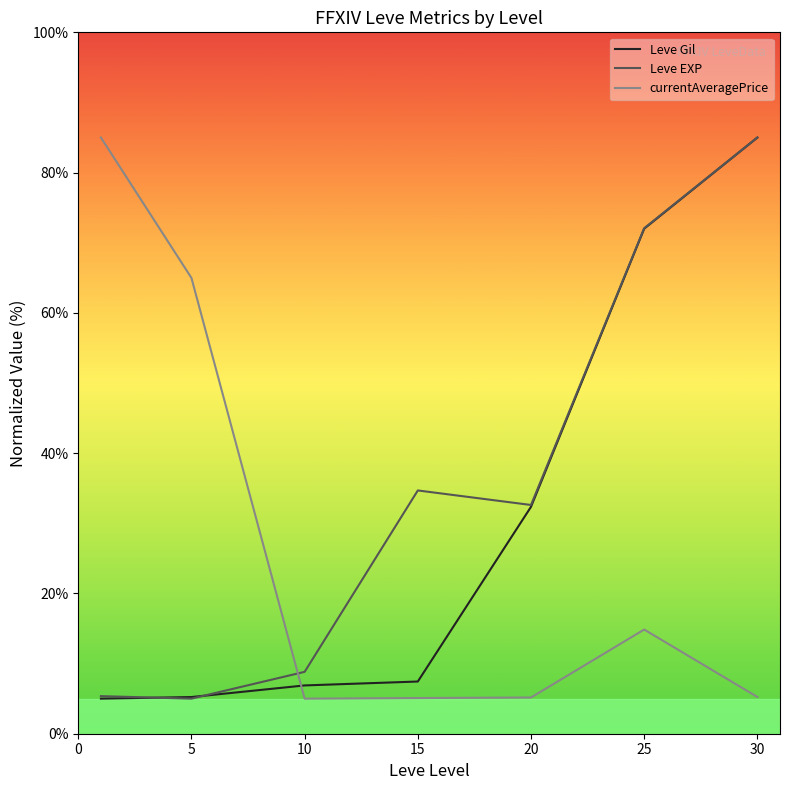

What is the difference between the maximum and minimum values in the Leve EXP series?

80.0